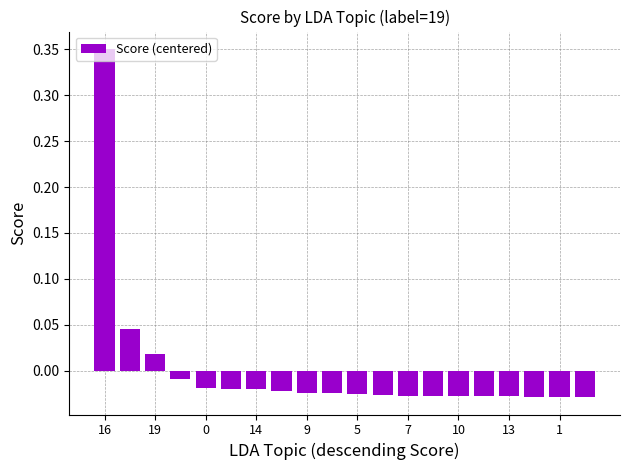

Where does the data first go above 0?

16